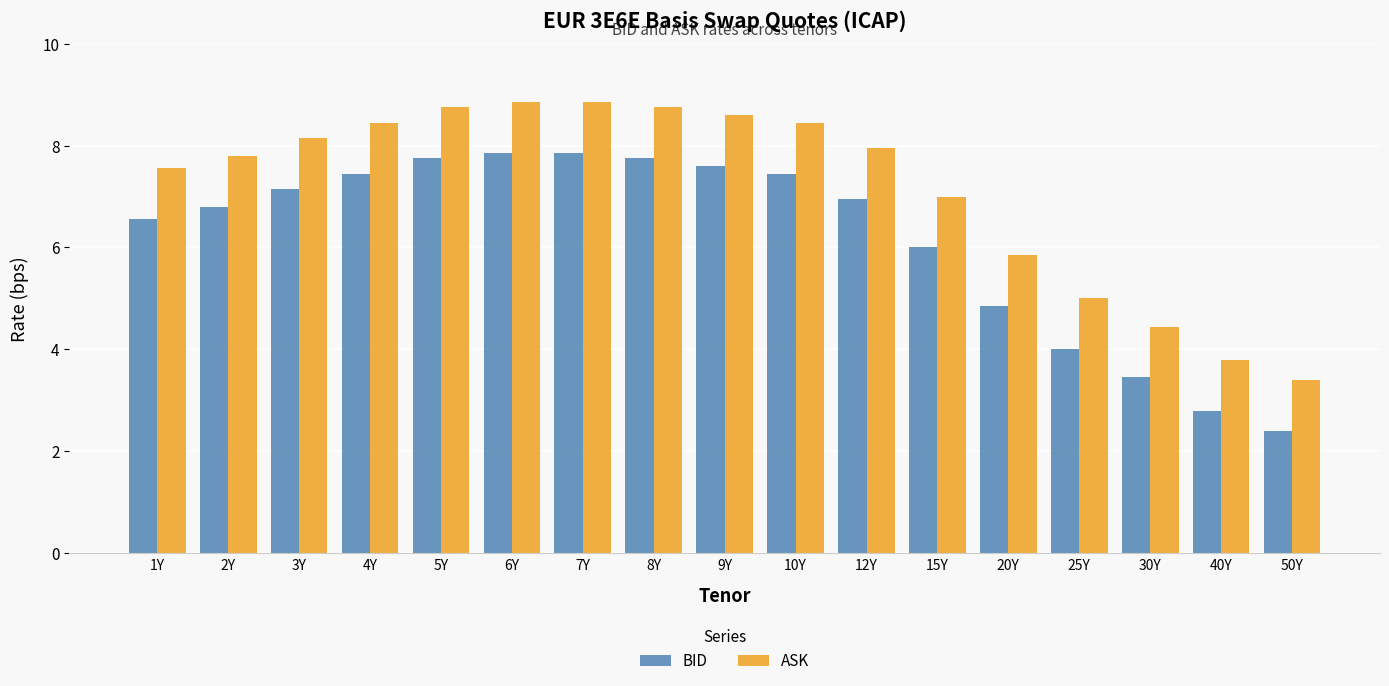

What is the difference between the highest and lowest values at 3Y?

1.0